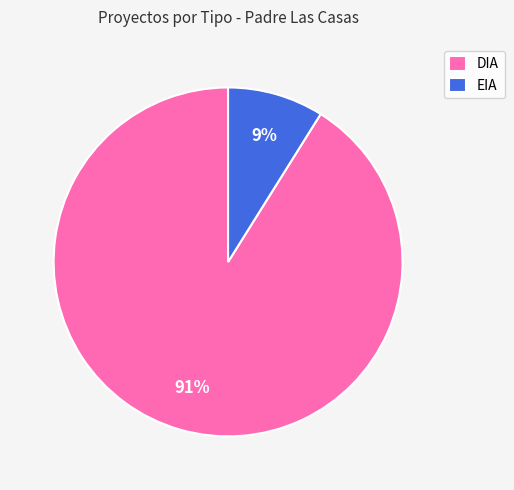

Do DIA and EIA together represent more than half of the pie?

Yes